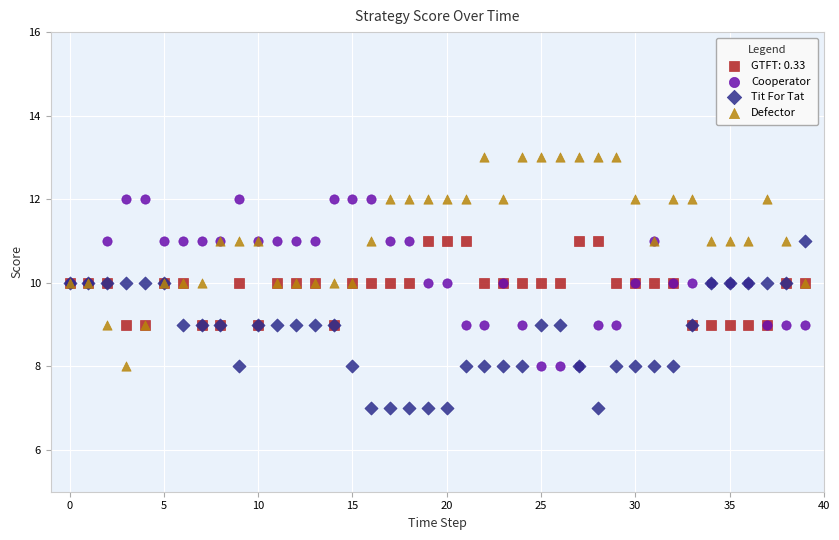

Which series contains the highest Y value?

Defector